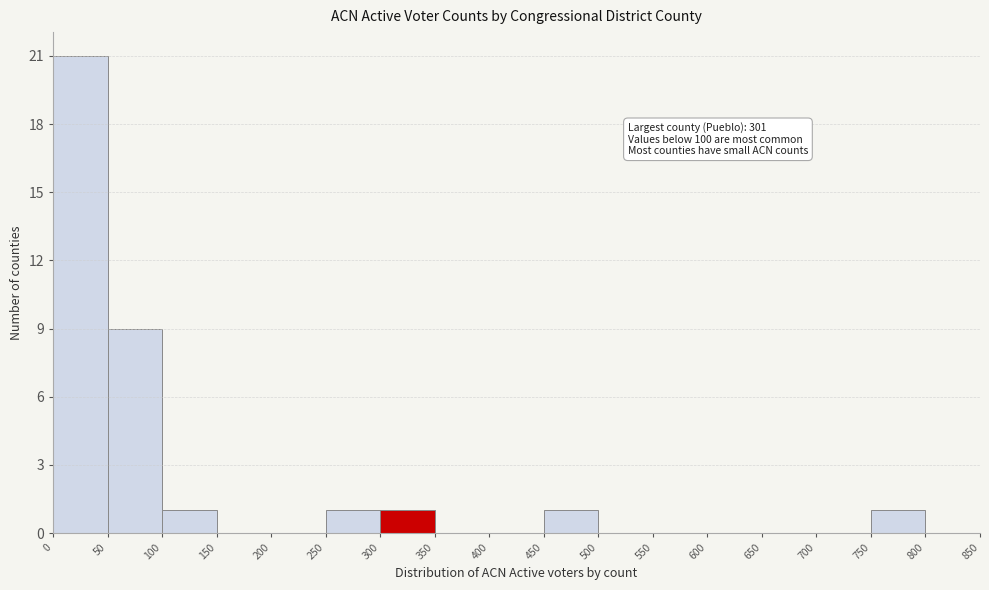

Over which range of the x-axis is the bar tallest?

0 to 50